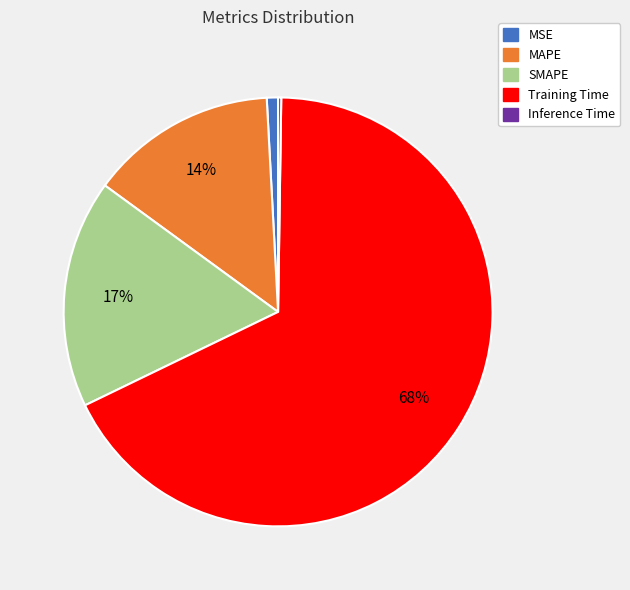

To the nearest percent, what is the combined percentage of SMAPE and Training Time?

85%